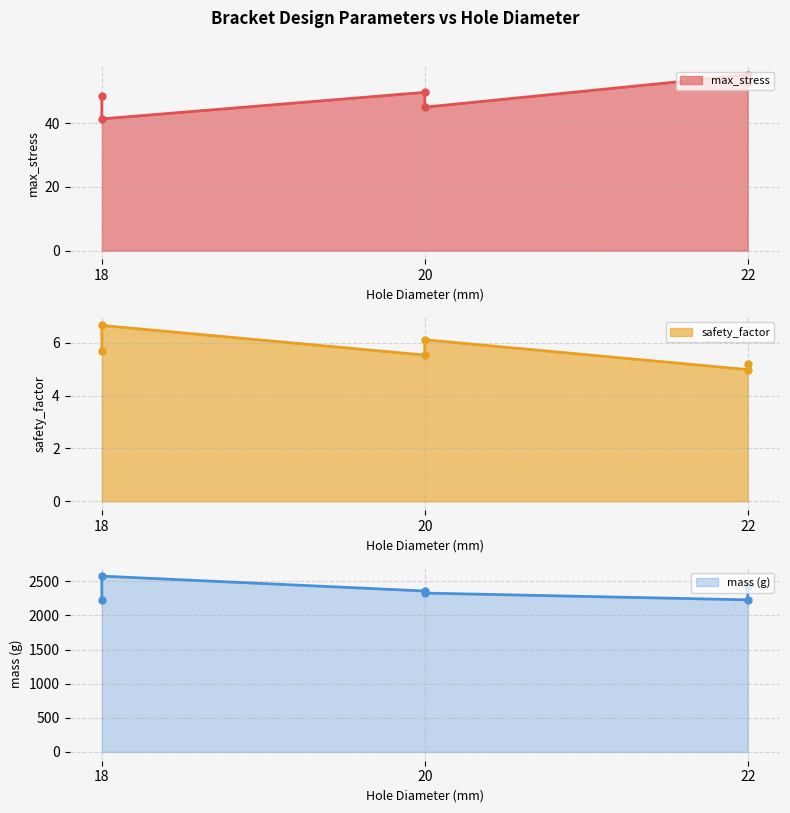

Read the safety_factor value at Bracket_h20_r18_f3.

6.1